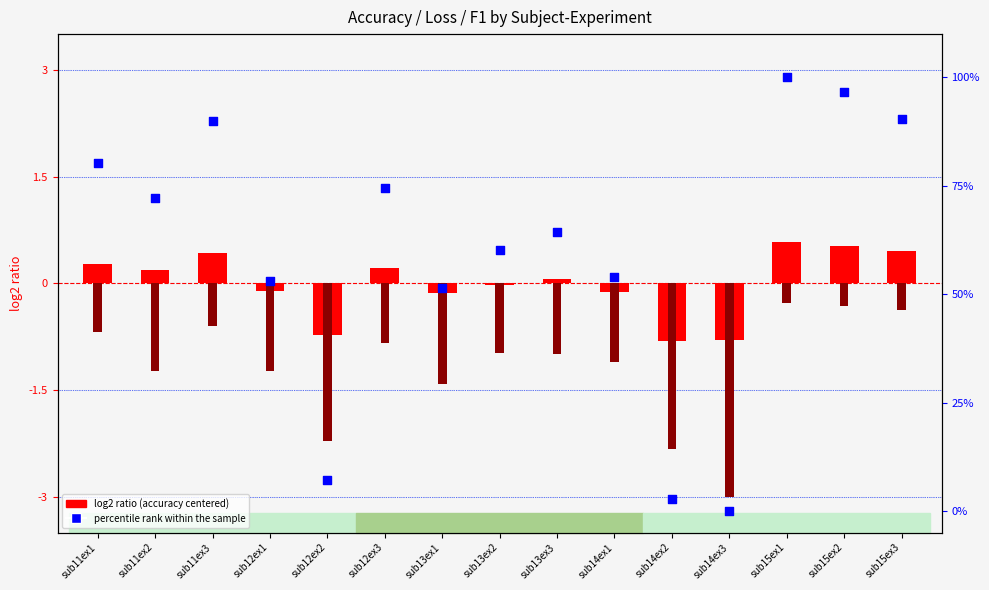

Is the value of loss (scaled) at sub15ex2 greater than the value of percentile rank within the sample at sub12ex2?

No